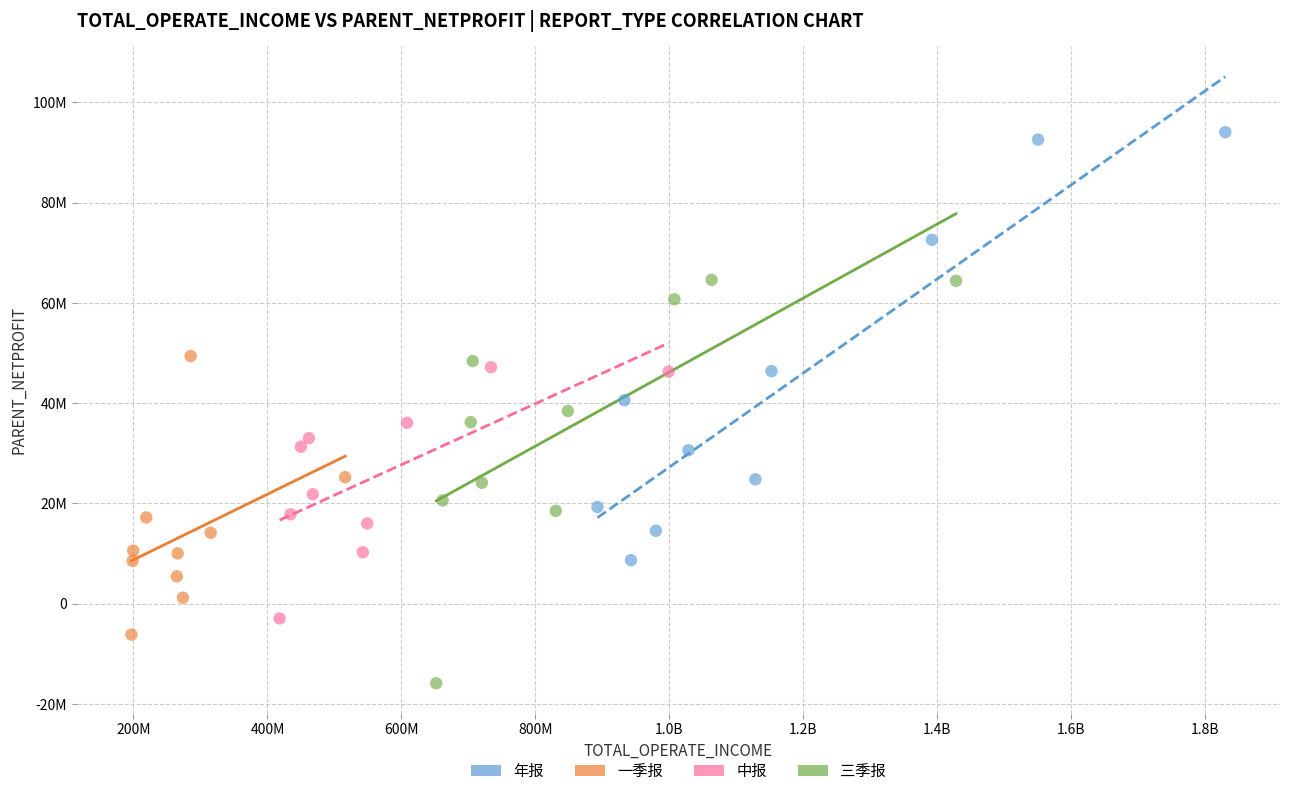

Which series has the widest spread of Y values?

年报